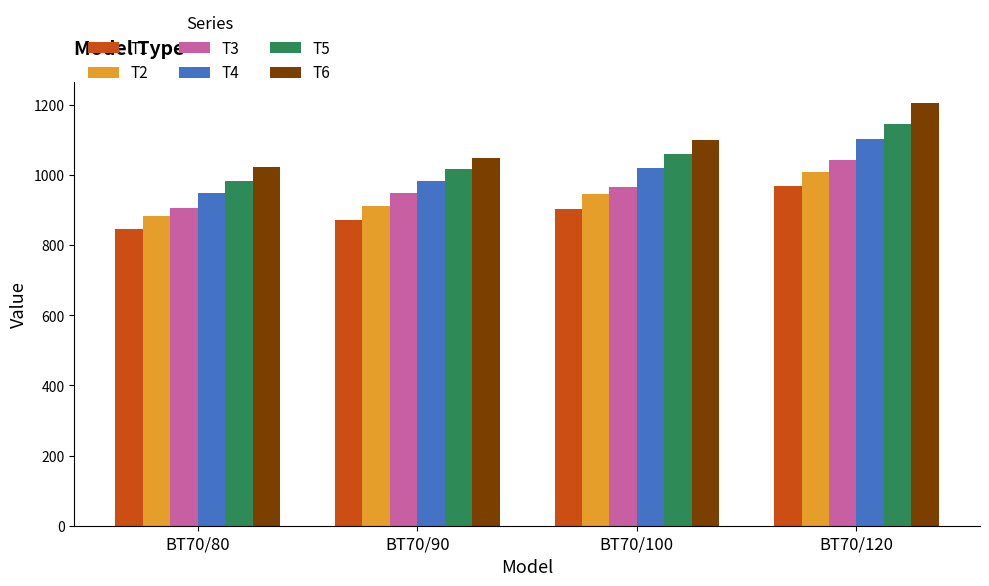

At how many categories does at least one series exceed 1185?

1